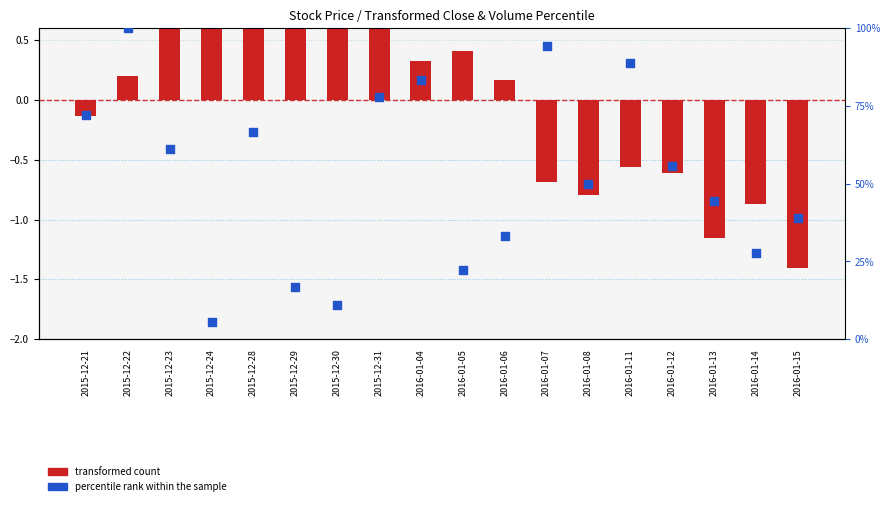

Which series reaches the maximum Y coordinate?

percentile rank within the sample